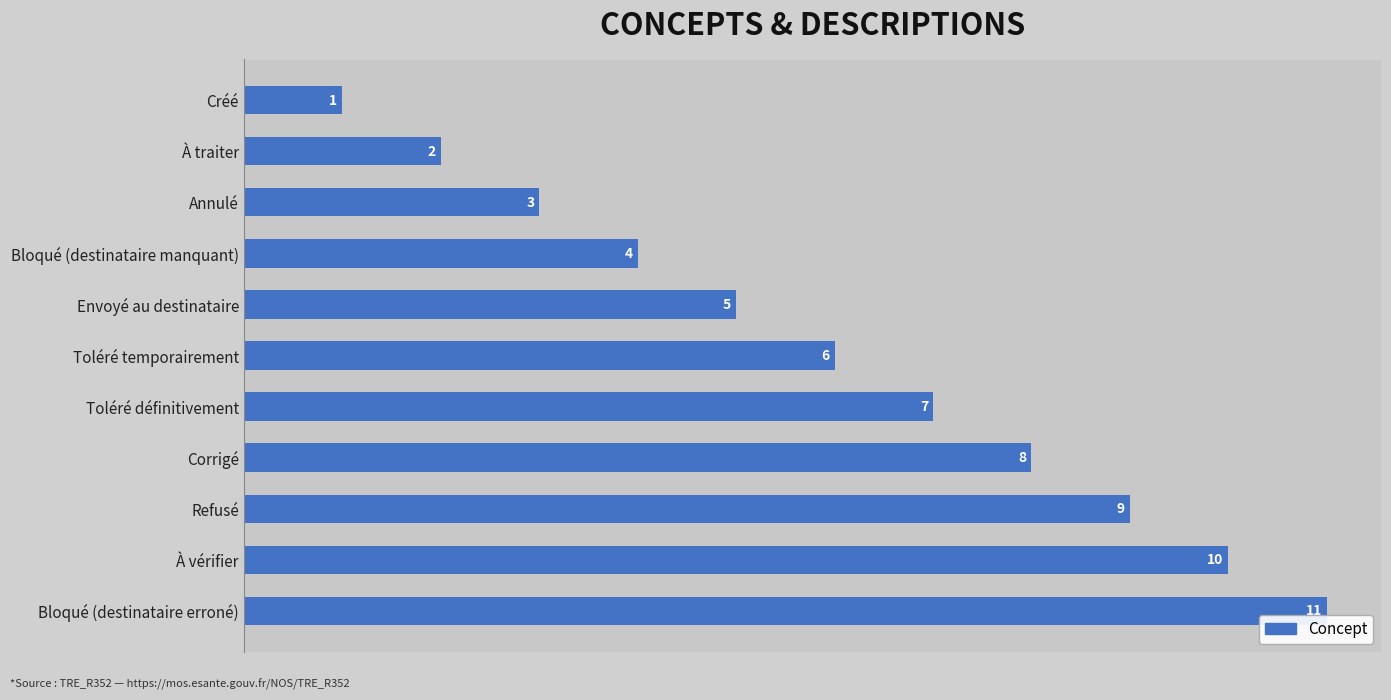

How many values are between 3 and 9?

7